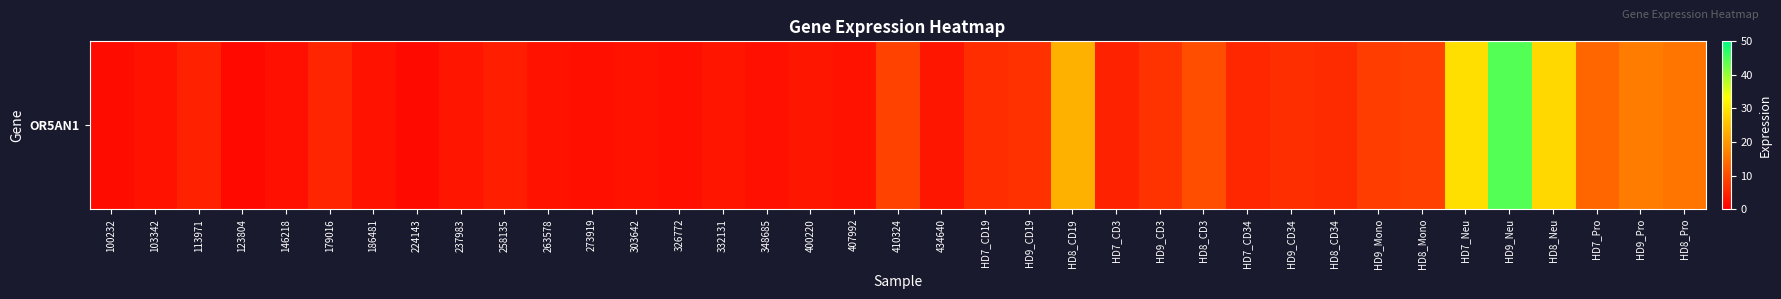

List the labels in order of value, largest first.

HD9_Neu, HD7_Neu, HD8_Neu, HD8_CD19, HD9_Pro, HD8_Pro, HD7_Pro, HD8_CD3, 410324, HD8_Mono, HD9_Mono, HD9_CD3, HD9_CD19, HD9_CD34, HD7_CD19, HD8_CD34, HD7_CD34, 179016, HD7_CD3, 113971, 258135, 400220, 434640, 237983, 332131, 407992, 263578, 303642, 186481, 103342, 348685, 146218, 273919, 326772, 100232, 224143, 123804